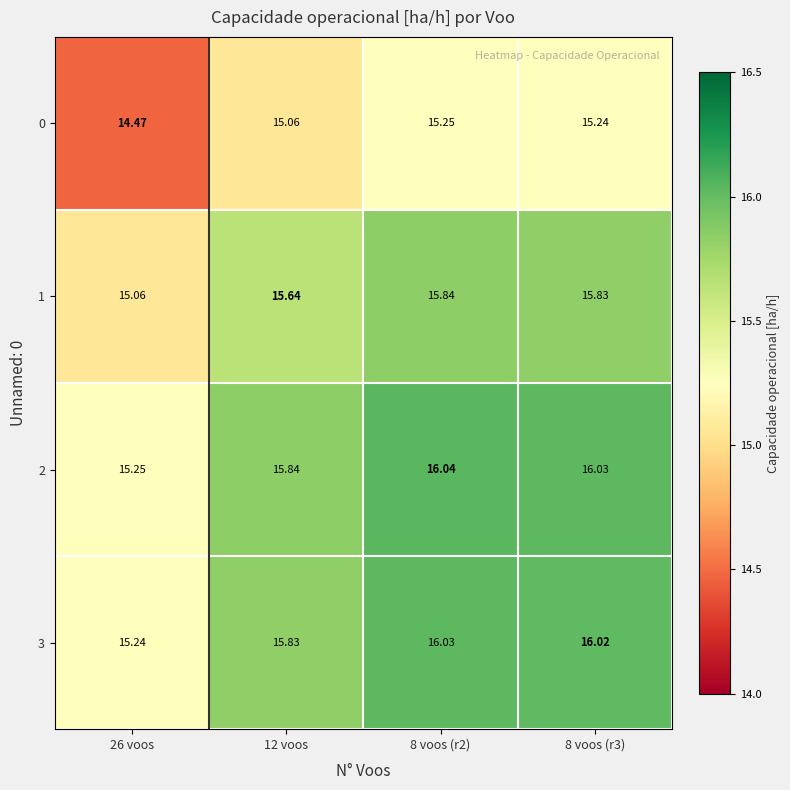

Is the value of 3 at 8 voos (r3) greater than the value of 1 at 12 voos?

Yes